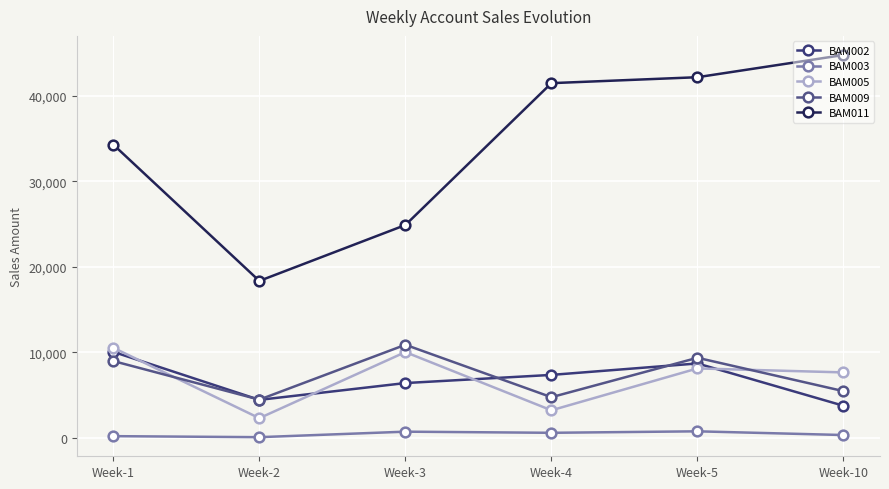

What is the difference between the second highest and second lowest values in the BAM002 series?

4255.1